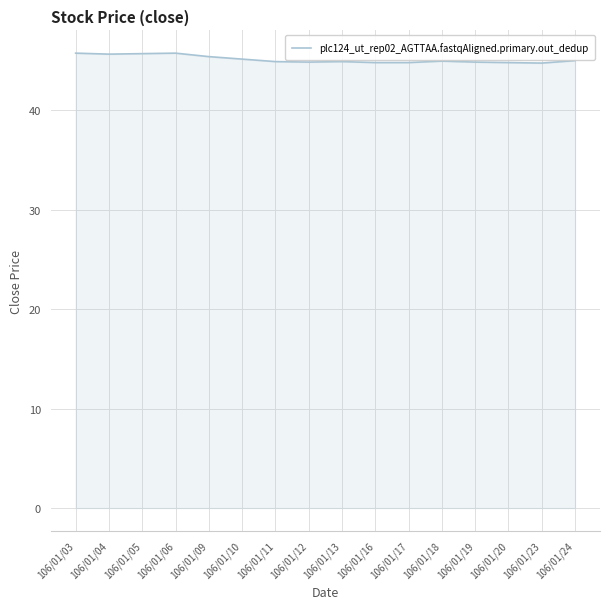

What is the ratio of the value at 106/01/03 to the value at 106/01/13?

1.0